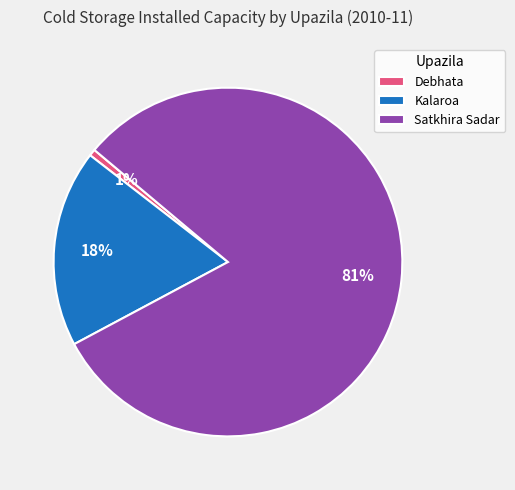

Is it true that Satkhira Sadar is 93% of the pie?

False